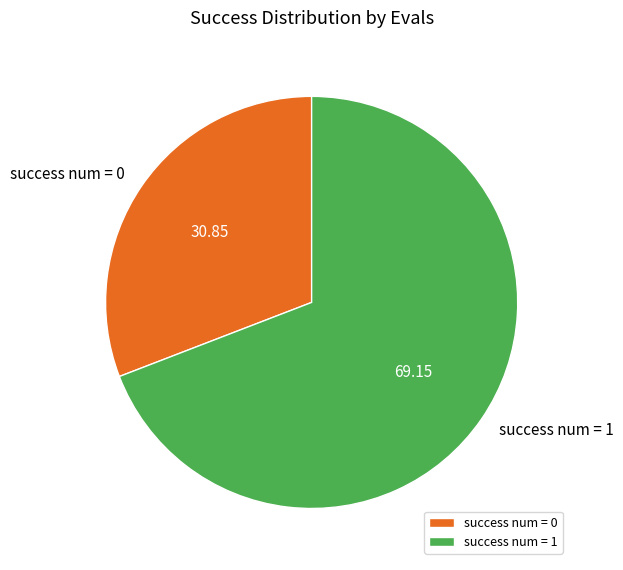

Rank the categories by value from lowest to highest.

success num = 0, success num = 1